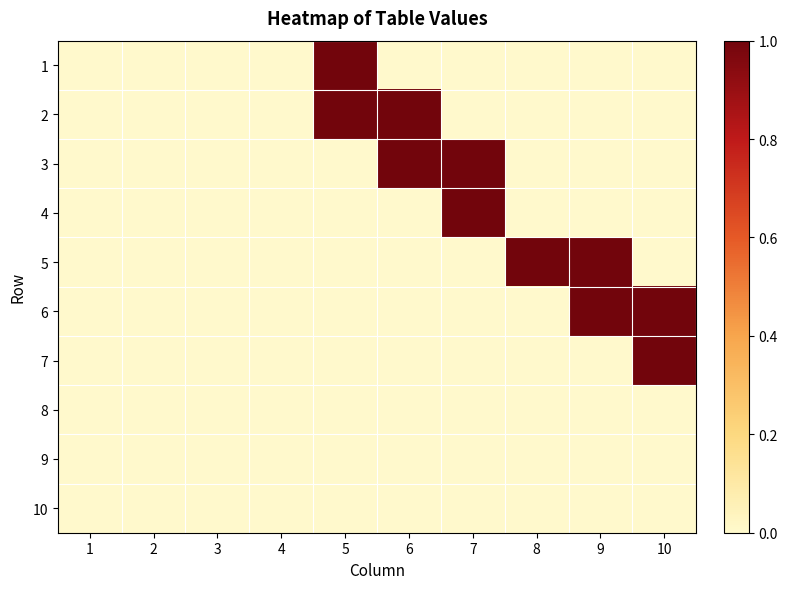

Between 2 and 6, which is larger?

2